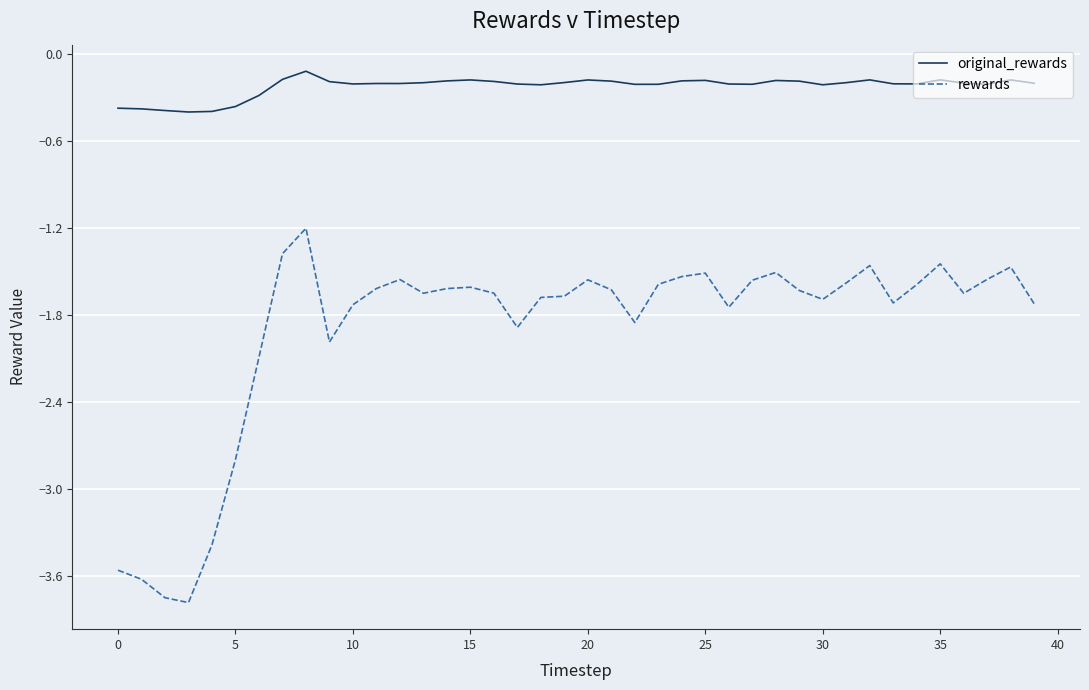

Which series has the widest spread of values?

rewards